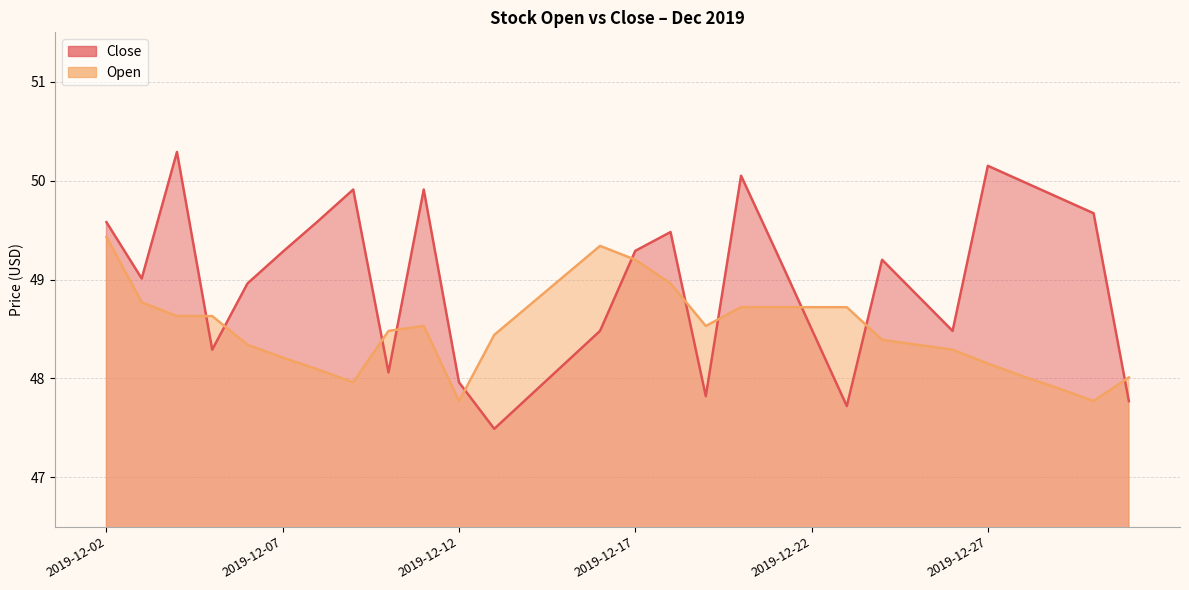

True or false: Open has a value of 23.7 at 2019-12-16.

False